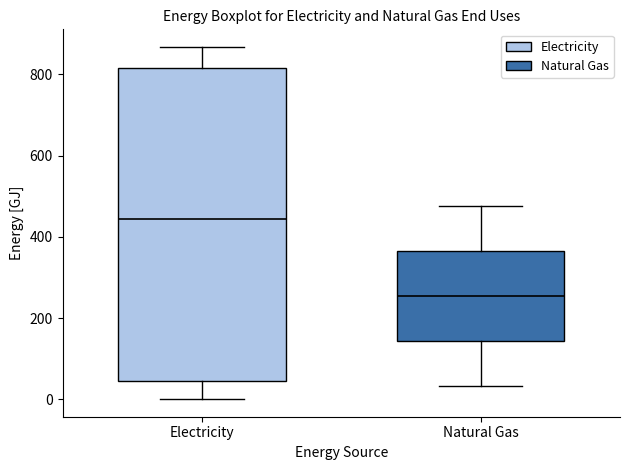

Reading left to right, read every box against the y-axis: the position of its median line, the range the box covers, and the ends of its whiskers. The values are not printed on the chart, so give them approximately, as read against the axis.

Electricity: median 440, box 40 to 820, whiskers 0 to 860
Natural Gas: median 260, box 140 to 360, whiskers 40 to 480